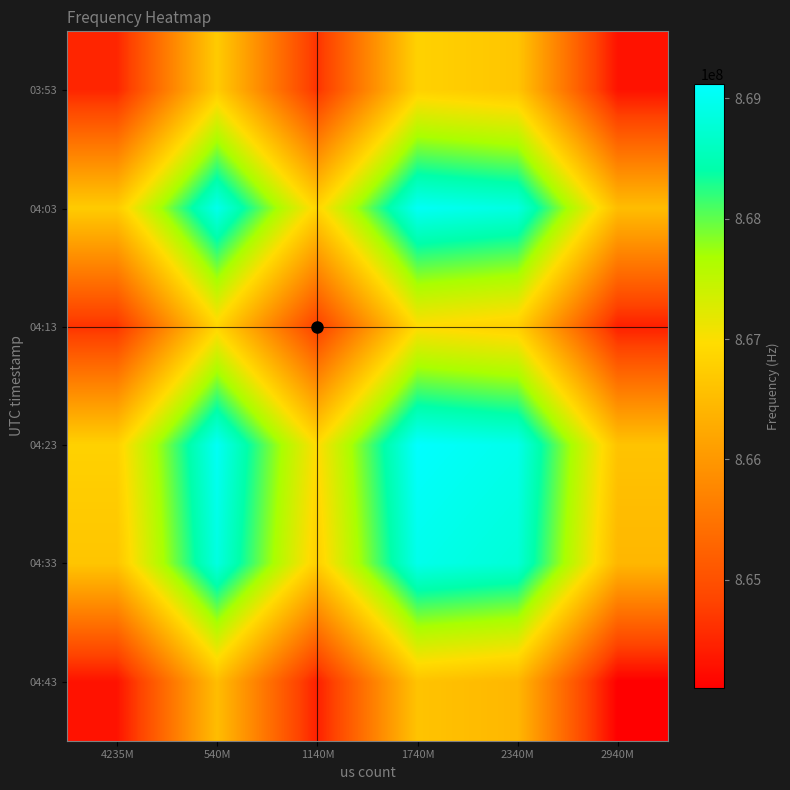

Between 1140M and 540M, which is larger?

540M